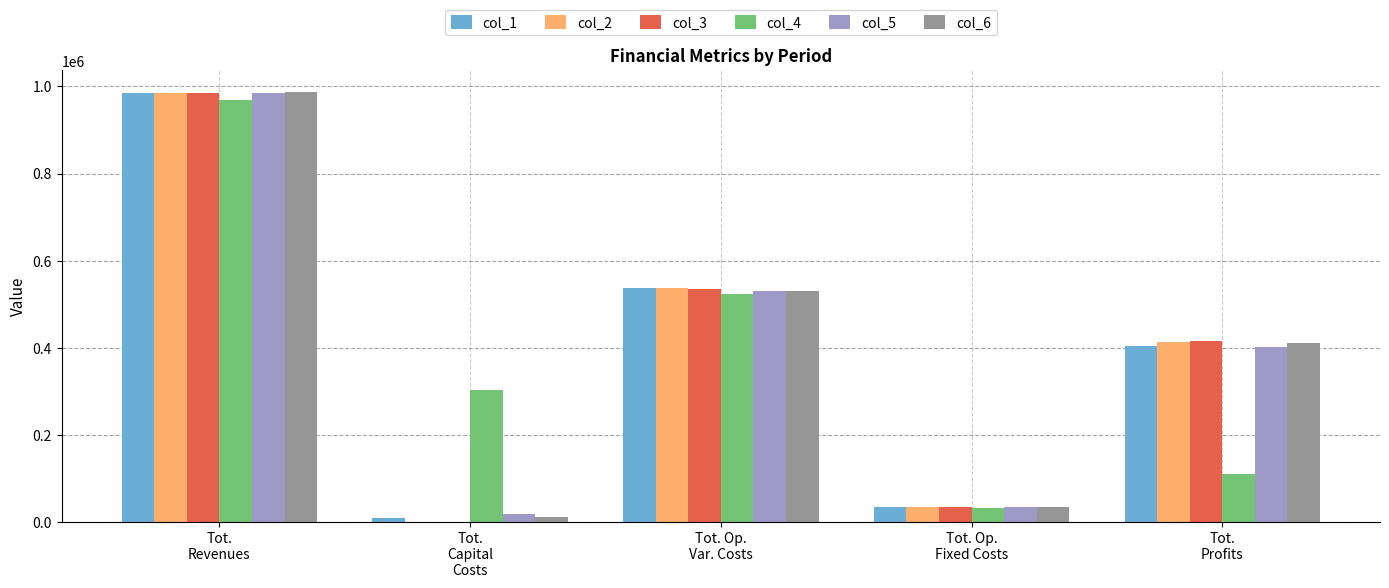

The col_3 series shows 463399.0 at Tot.
Revenues. True or false?

False